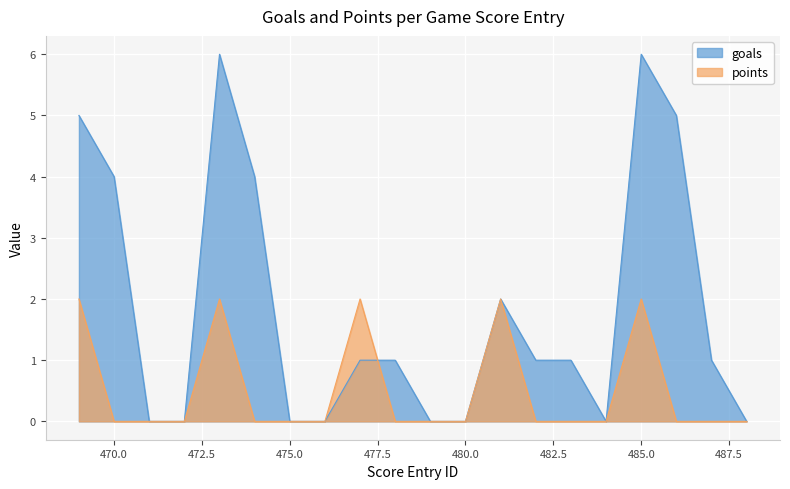

Is the value of points at 485 greater than the value of goals at 478?

Yes